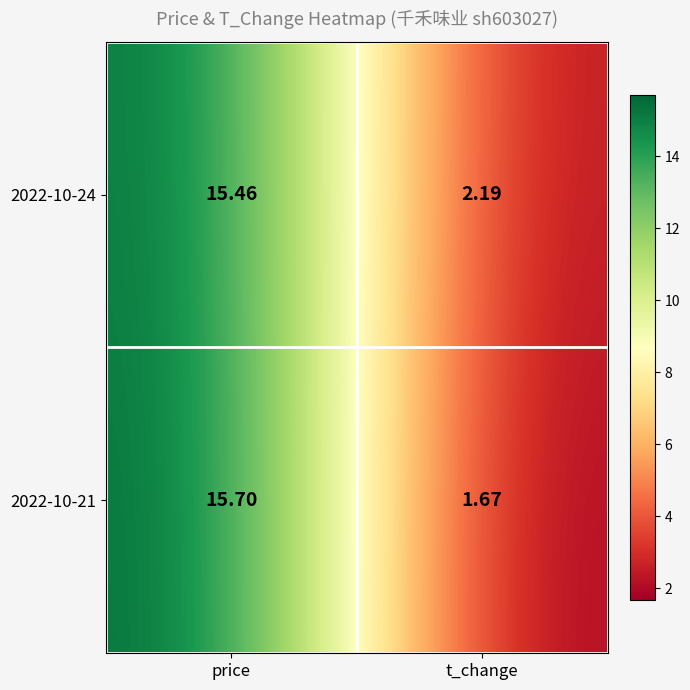

Which category has the lowest value across all series?

t_change